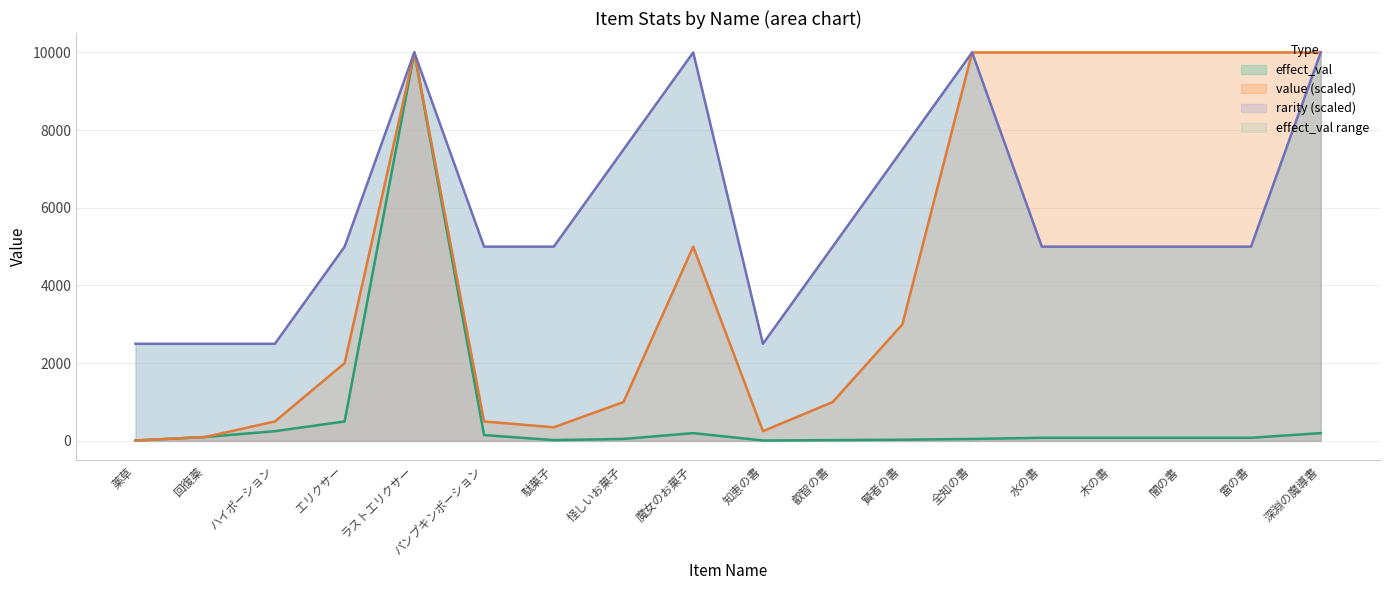

What is the difference between the effect_val values at 全知の書 and パンプキンポーション?

100.0